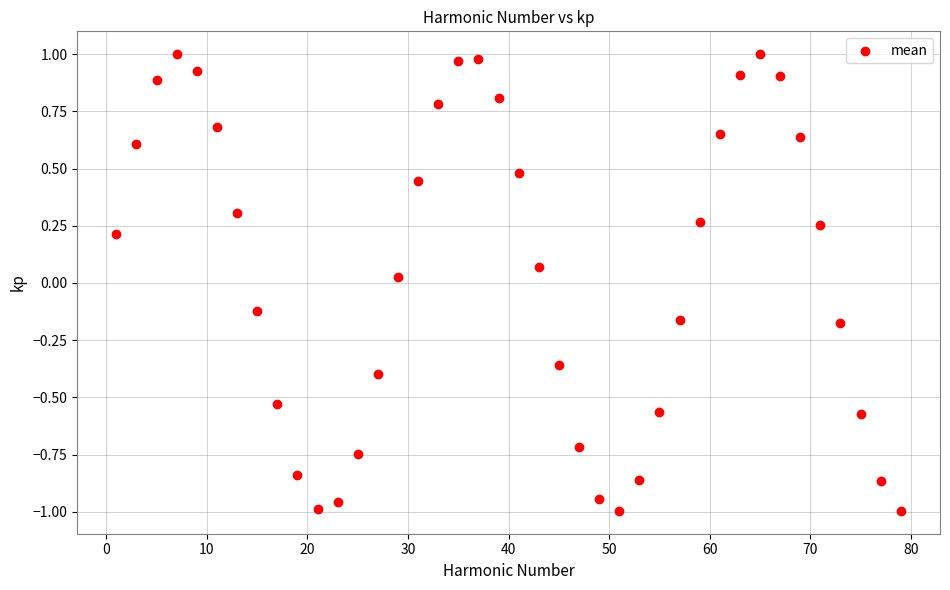

What is the range of X values (max minus min)?

78.0